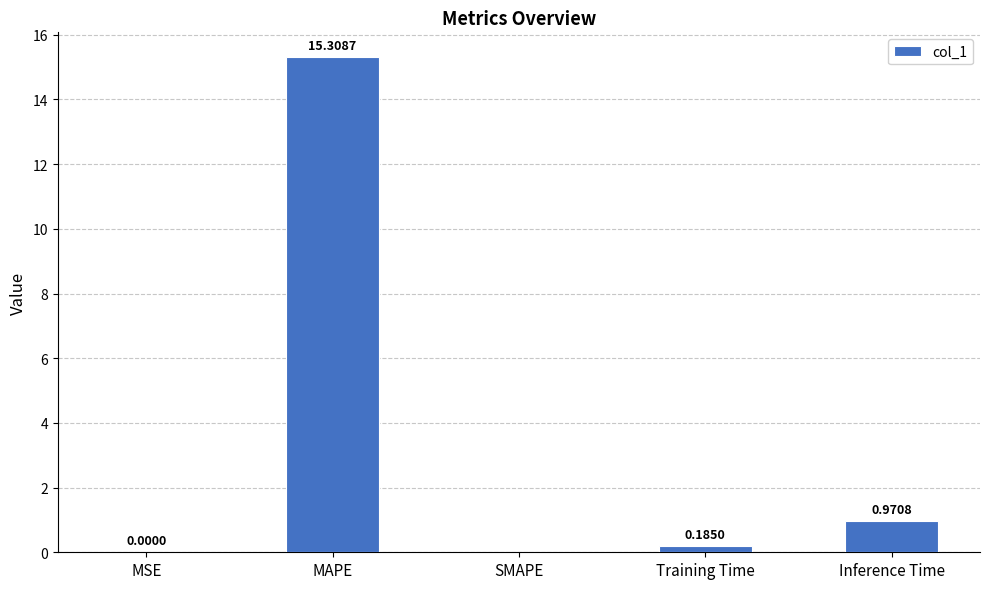

What is the sum of all values?

16.5